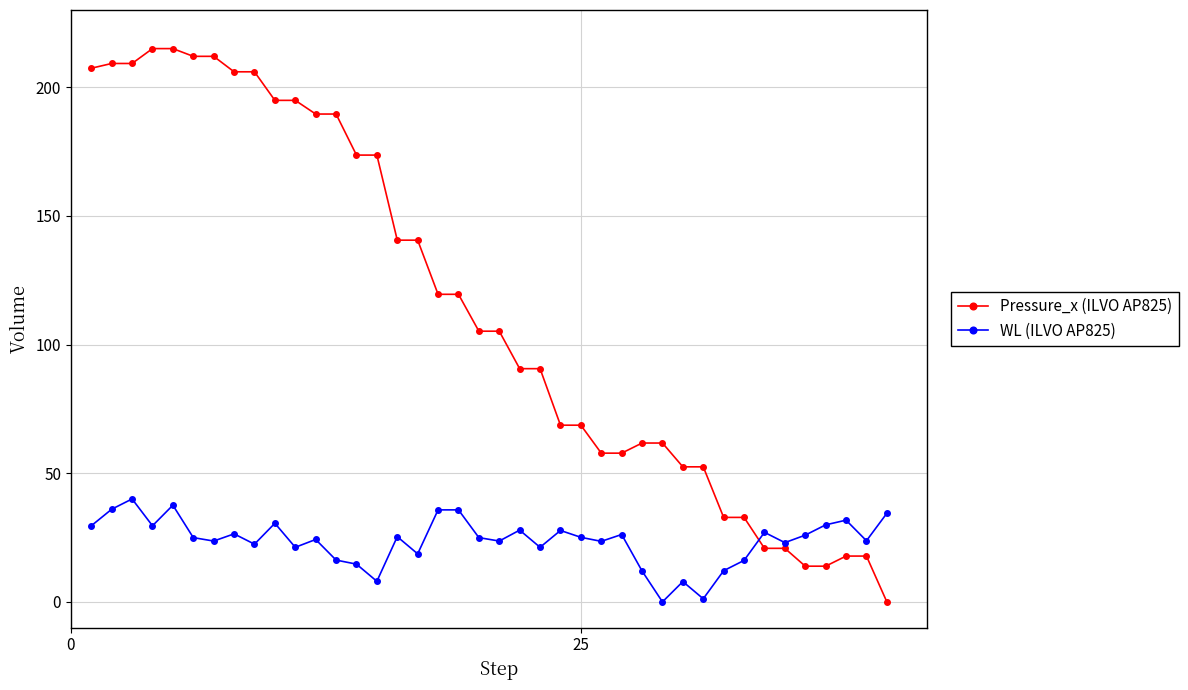

At how many categories does at least one series exceed 87?

23